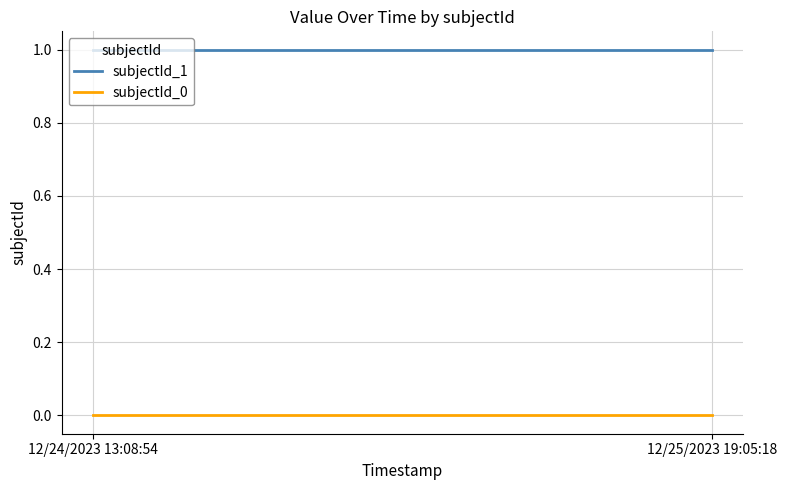

The value of subjectId_1 at 12/25/2023 19:05:18 is 1. True or false?

True